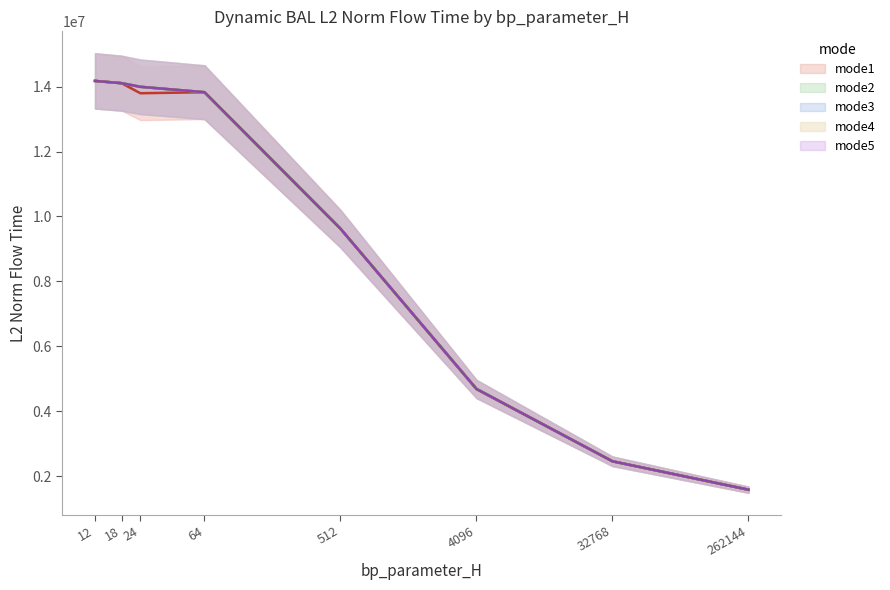

The value of mode2 (line) at 12 is 22983719.5. True or false?

False